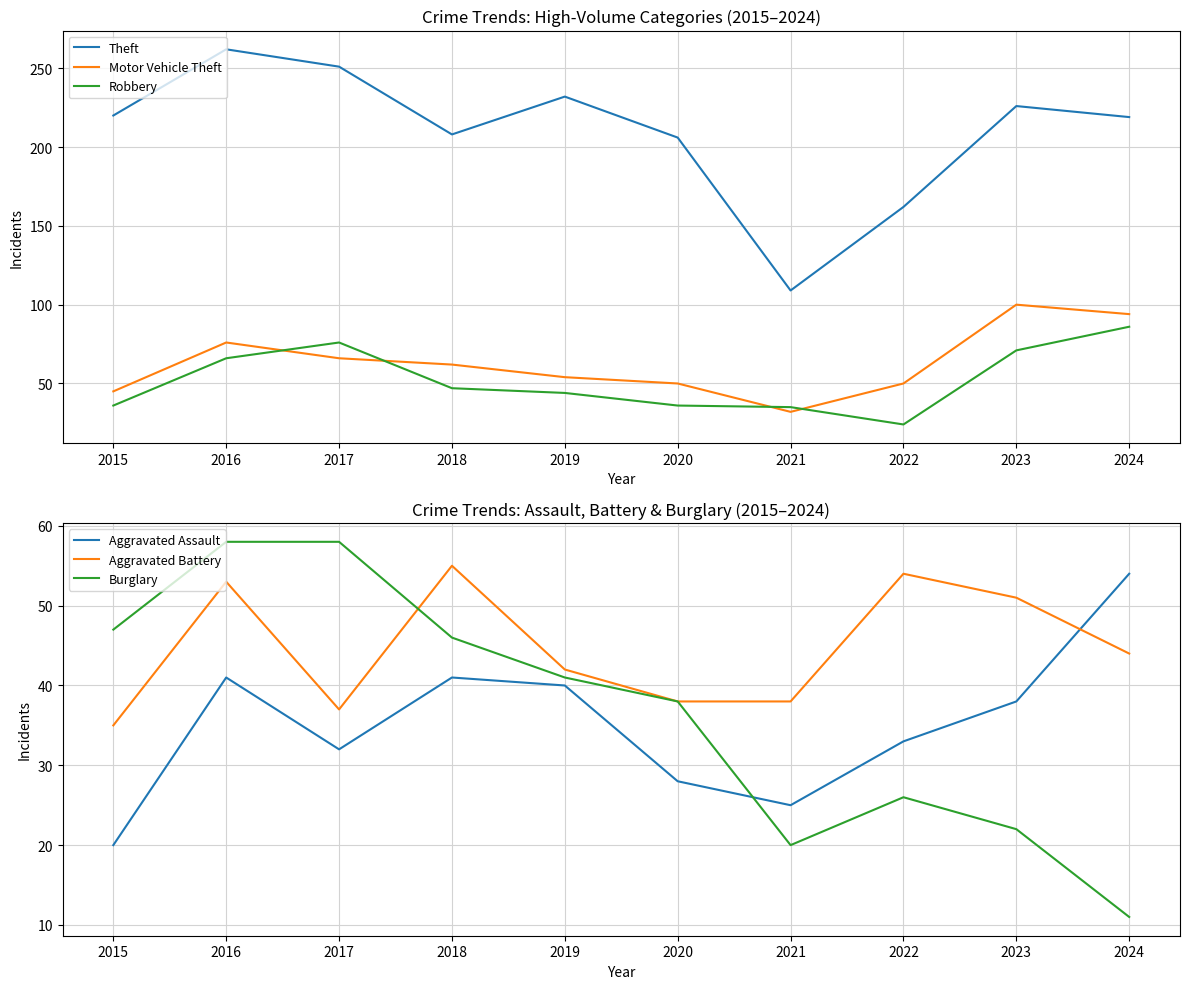

Reading left to right, what are all the values shown in this chart?

Theft: 2015=220	2016=262	2017=251	2018=208	2019=232	2020=206	2021=109	2022=162	2023=226	2024=219
Motor Vehicle Theft: 2015=45	2016=76	2017=66	2018=62	2019=54	2020=50	2021=32	2022=50	2023=100	2024=94
Robbery: 2015=36	2016=66	2017=76	2018=47	2019=44	2020=36	2021=35	2022=24	2023=71	2024=86
Aggravated Assault: 2015=20	2016=41	2017=32	2018=41	2019=40	2020=28	2021=25	2022=33	2023=38	2024=54
Aggravated Battery: 2015=35	2016=53	2017=37	2018=55	2019=42	2020=38	2021=38	2022=54	2023=51	2024=44
Burglary: 2015=47	2016=58	2017=58	2018=46	2019=41	2020=38	2021=20	2022=26	2023=22	2024=11